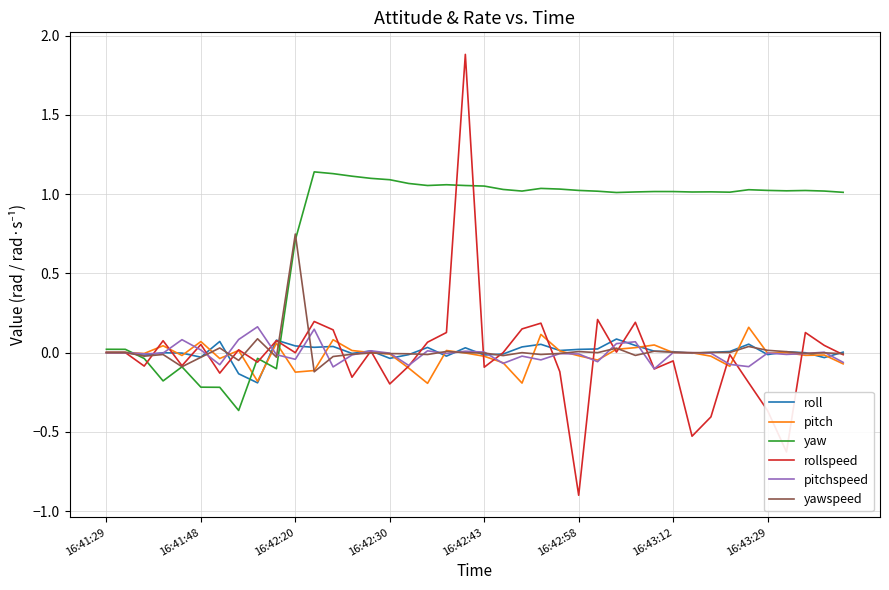

Which series has the widest spread of values?

rollspeed